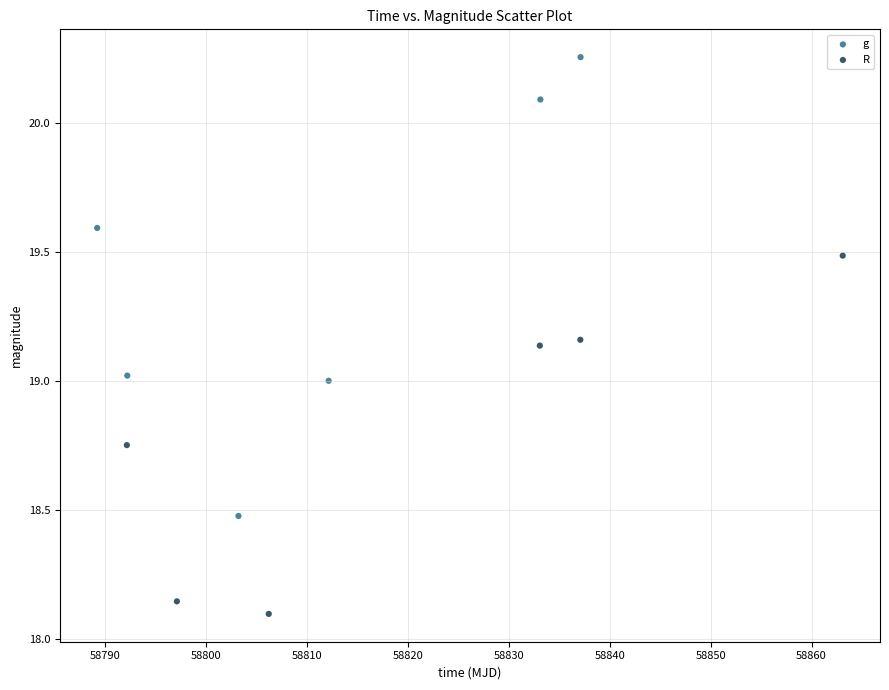

Which series has the widest spread of Y values?

g